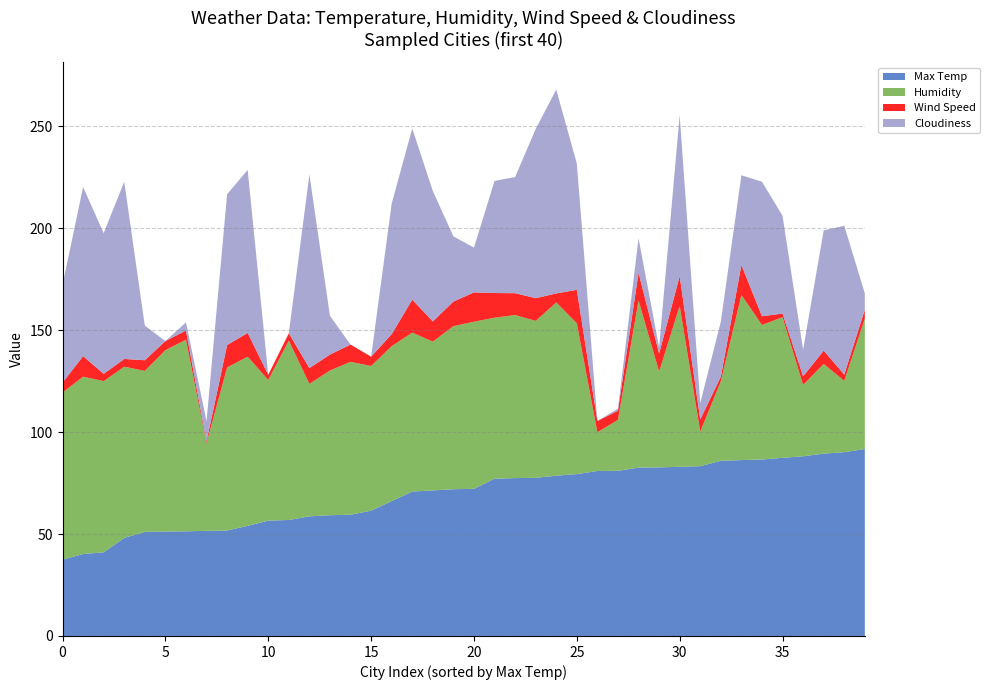

What is the maximum value for Max Temp?

91.7